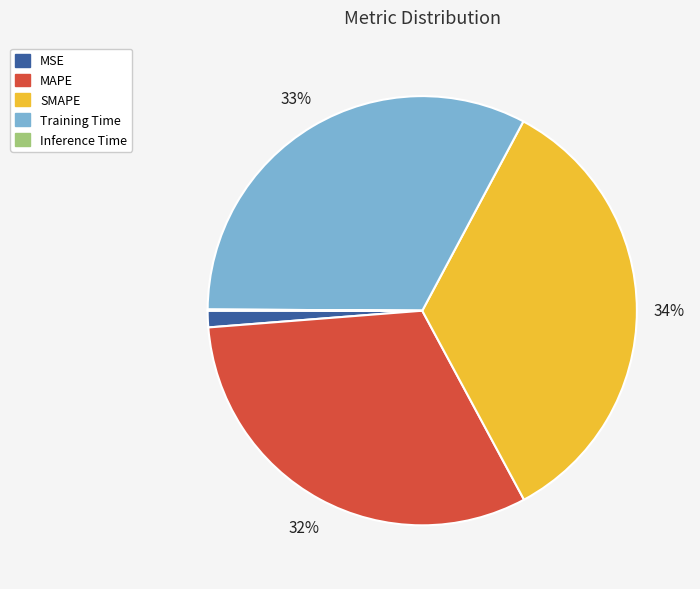

What is the largest slice in the pie chart?

SMAPE